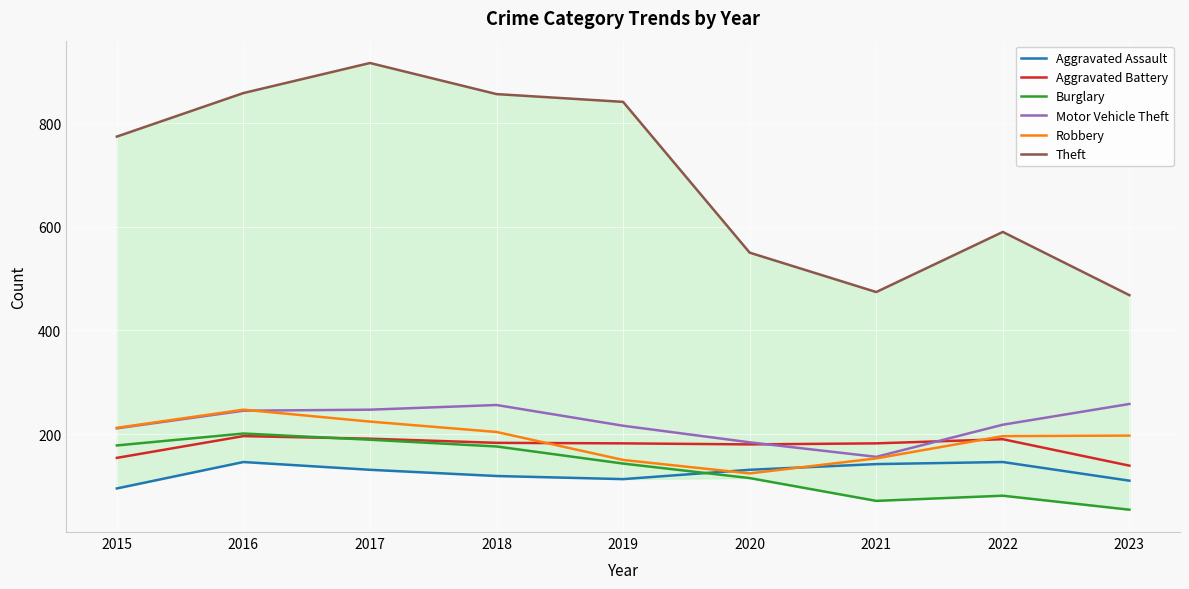

What is the value of the Burglary point at the 2nd from the left?

201